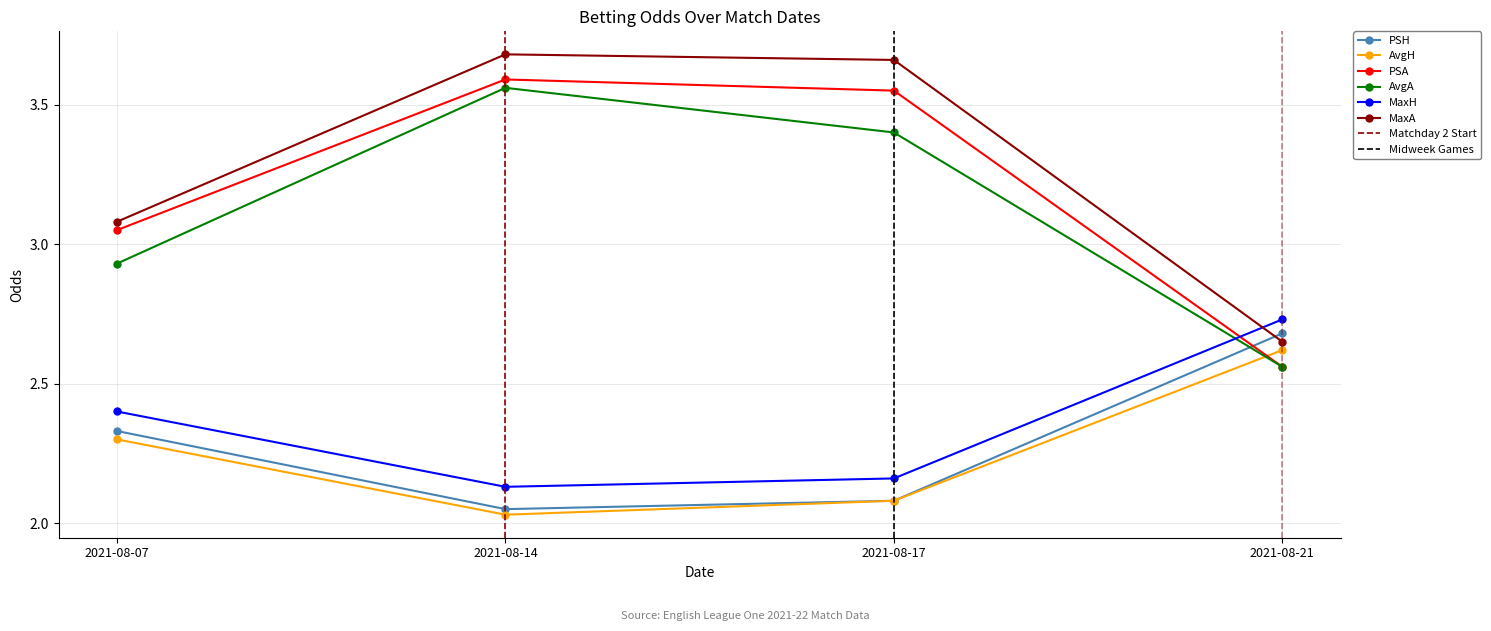

What value does the PSA series have at 2021-08-21?

2.6